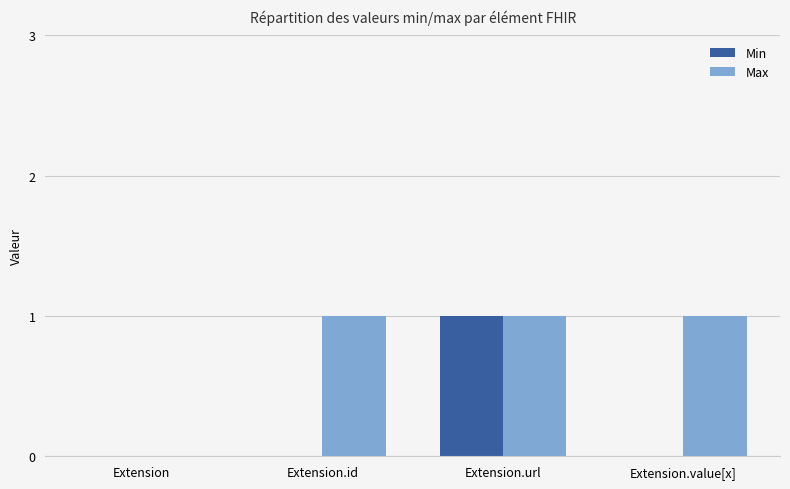

Which category has the highest value in the Min series?

Extension.url